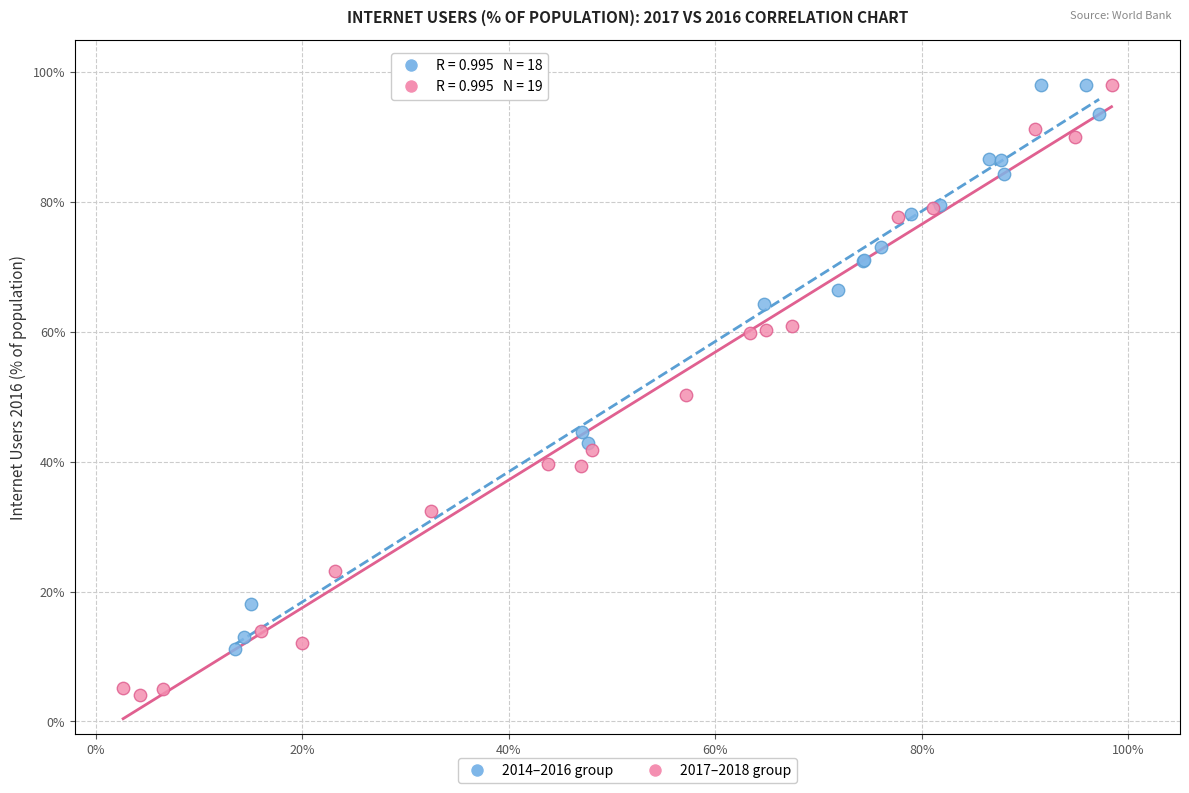

Which series has the largest Y range (max minus min)?

2017–2018 group